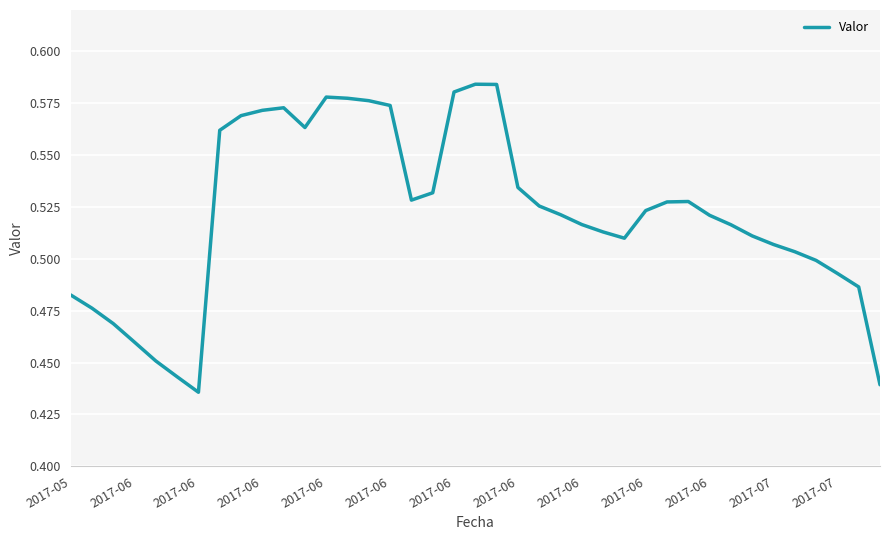

How many values are between 0 and 1?

39